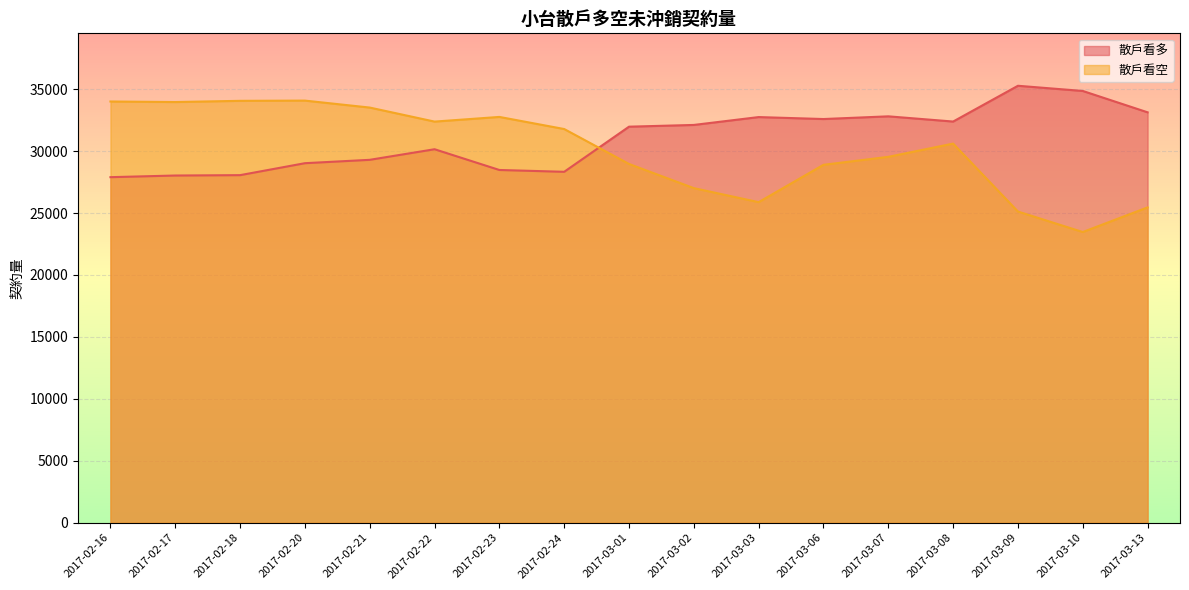

Reading right to left, list all the values displayed in this chart.

散戶看多: 2017-03-13=33130	2017-03-10=34854	2017-03-09=35273	2017-03-08=32385	2017-03-07=32806	2017-03-06=32588	2017-03-03=32746	2017-03-02=32111	2017-03-01=31971	2017-02-24=28328	2017-02-23=28475	2017-02-22=30150	2017-02-21=29295	2017-02-20=29023	2017-02-18=28058	2017-02-17=28028	2017-02-16=27895
散戶看空: 2017-03-13=25456	2017-03-10=23467	2017-03-09=25120	2017-03-08=30605	2017-03-07=29536	2017-03-06=28893	2017-03-03=25878	2017-03-02=27010	2017-03-01=28961	2017-02-24=31781	2017-02-23=32758	2017-02-22=32381	2017-02-21=33514	2017-02-20=34076	2017-02-18=34057	2017-02-17=33960	2017-02-16=34003